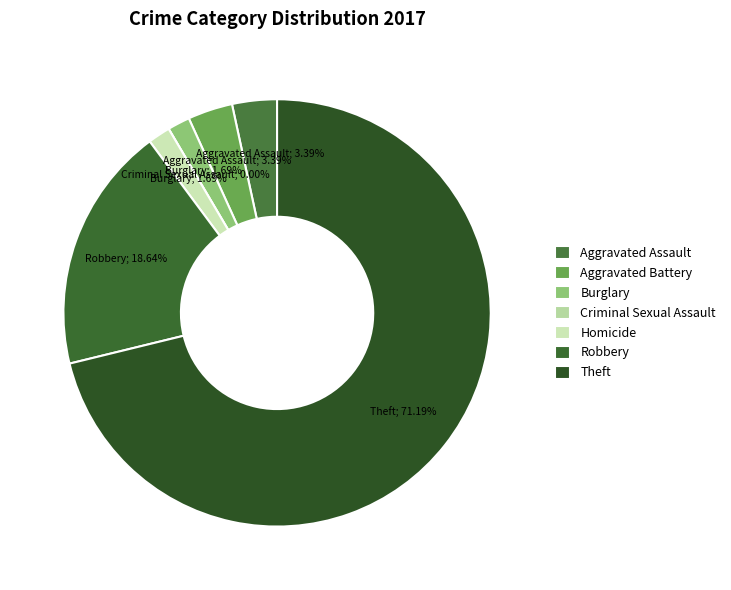

What is the ratio of the value at Burglary to the value at Homicide?

1.0